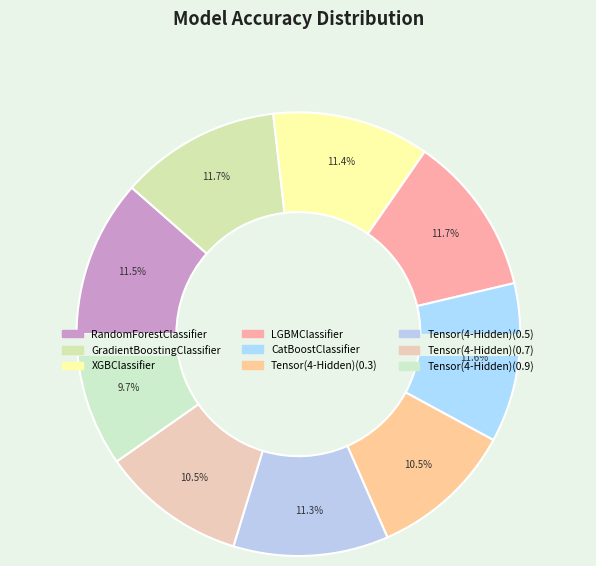

To the nearest percent, what is the difference between the largest and smallest slice percentages?

2%